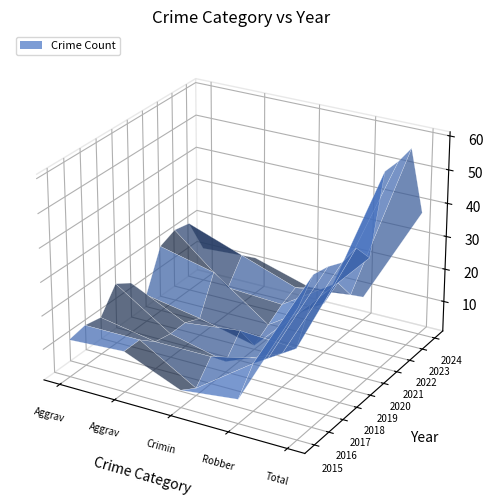

Reading left to right, extract all data points from this chart.

Aggravated Assault: 2015=12	2016=13	2017=12	2018=19	2019=16	2020=9	2021=21	2022=23	2023=22	2024=11
Aggravated Battery: 2015=13	2016=13	2017=9	2018=8	2019=8	2020=6	2021=17	2022=9	2023=16	2024=12
Criminal Sexual Assault: 2015=6	2016=3	2017=9	2018=4	2019=10	2020=2	2021=5	2022=8	2023=10	2024=7
Robbery: 2015=8	2016=15	2017=13	2018=11	2019=9	2020=19	2021=16	2022=19	2023=12	2024=8
Total: 2015=39	2016=45	2017=44	2018=42	2019=43	2020=37	2021=59	2022=59	2023=60	2024=38